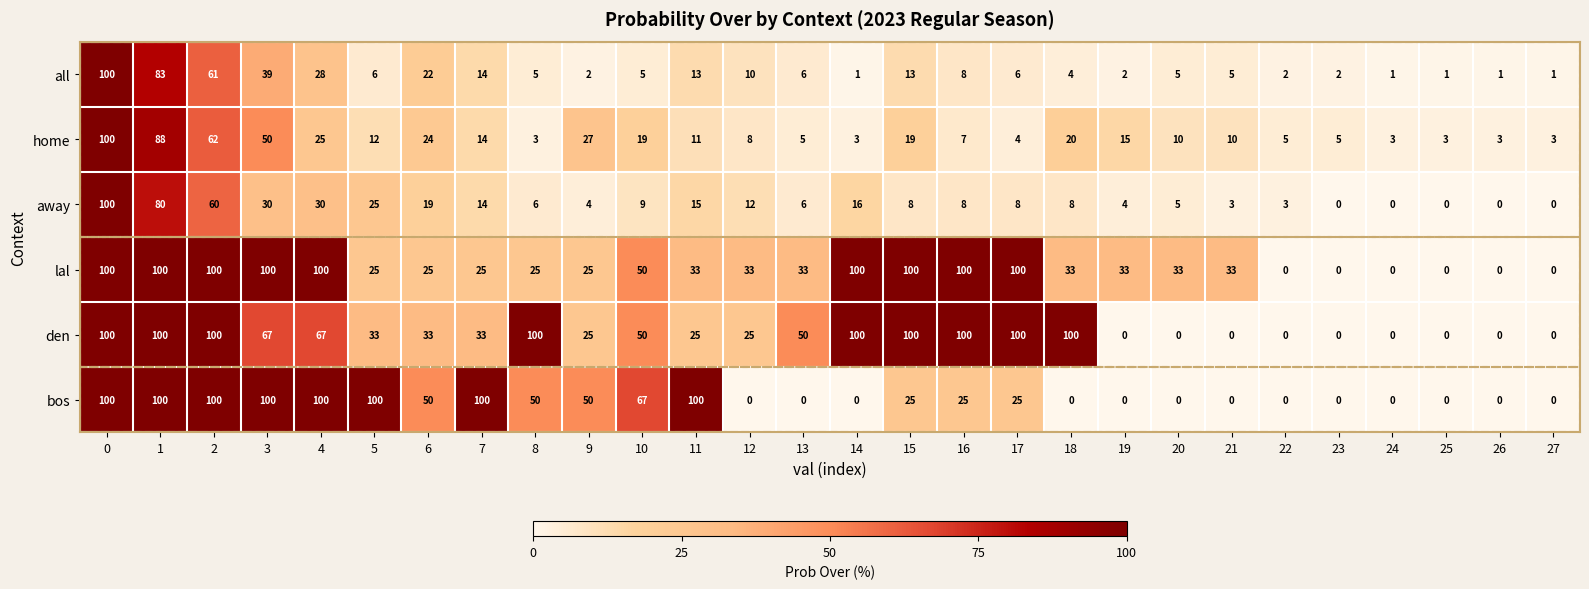

What is the sum of the home values at 7 and 1?

102